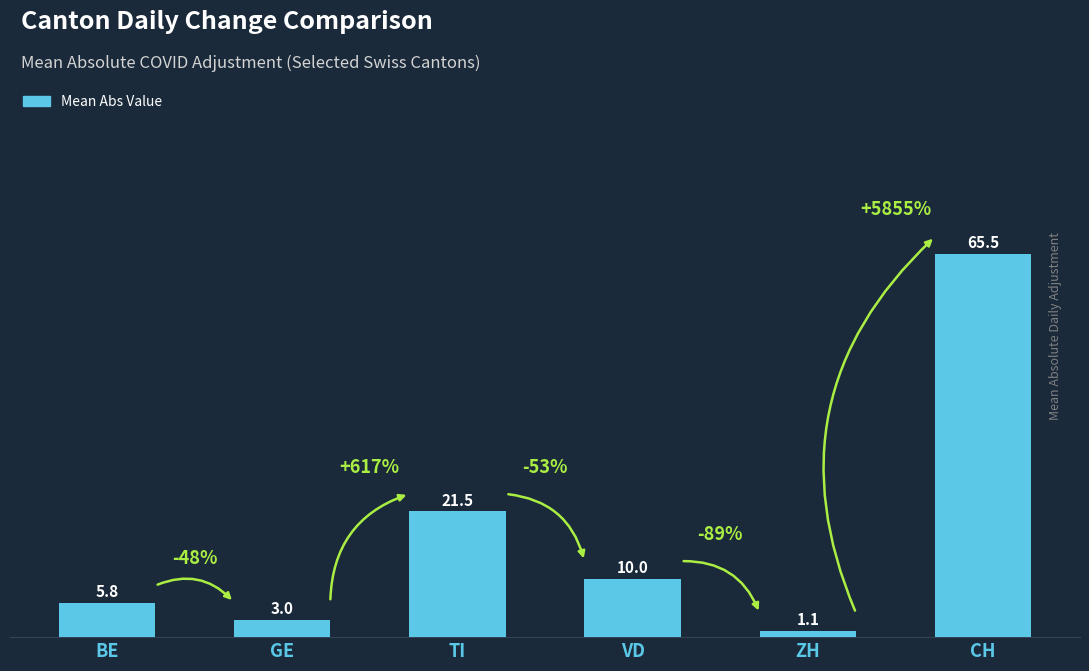

List the labels in order of value, largest first.

CH, TI, VD, BE, GE, ZH